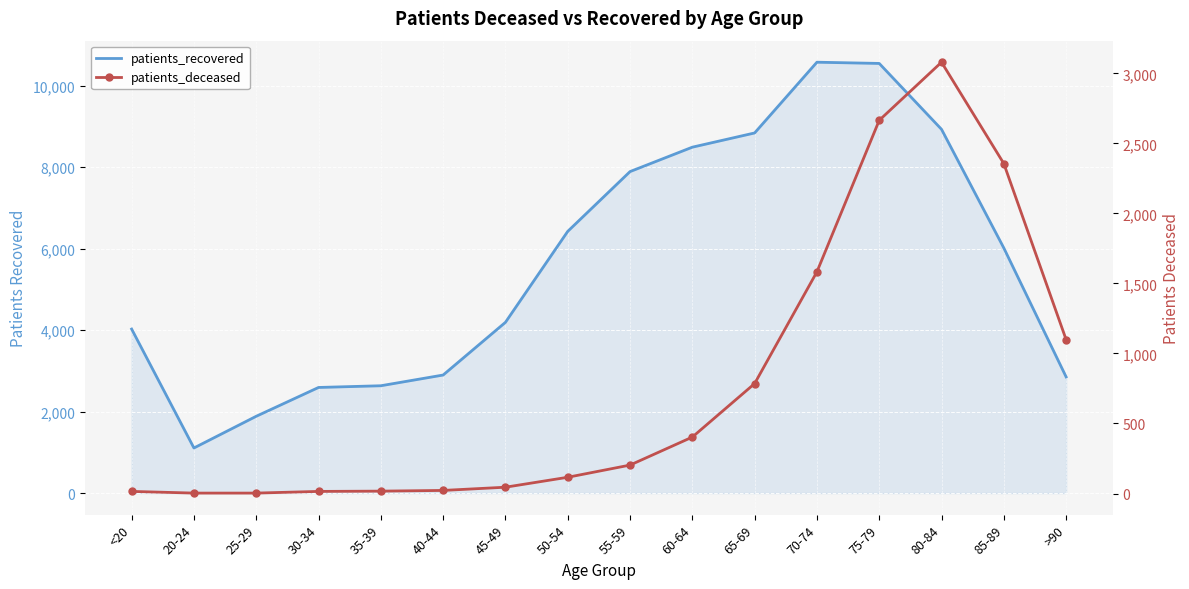

What is the label of the 16th point from the left?

>90